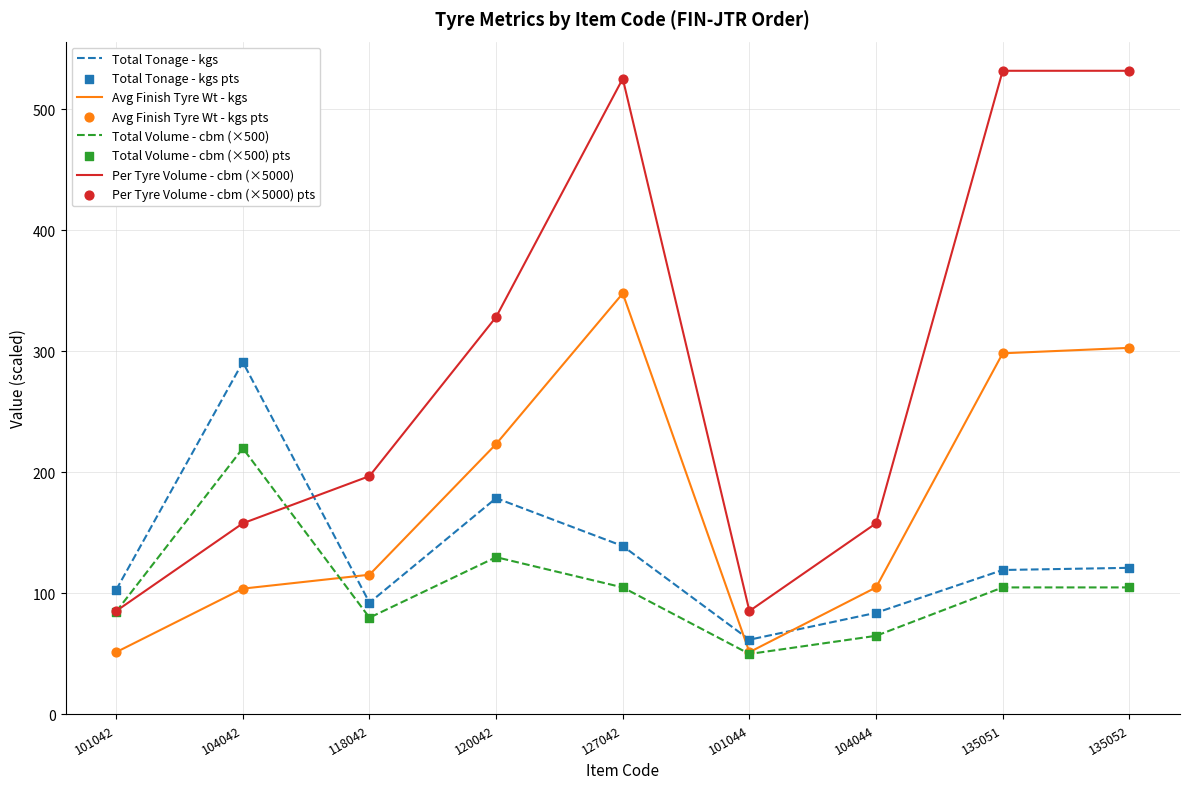

What is the difference between the highest and lowest values at 120042?

198.5